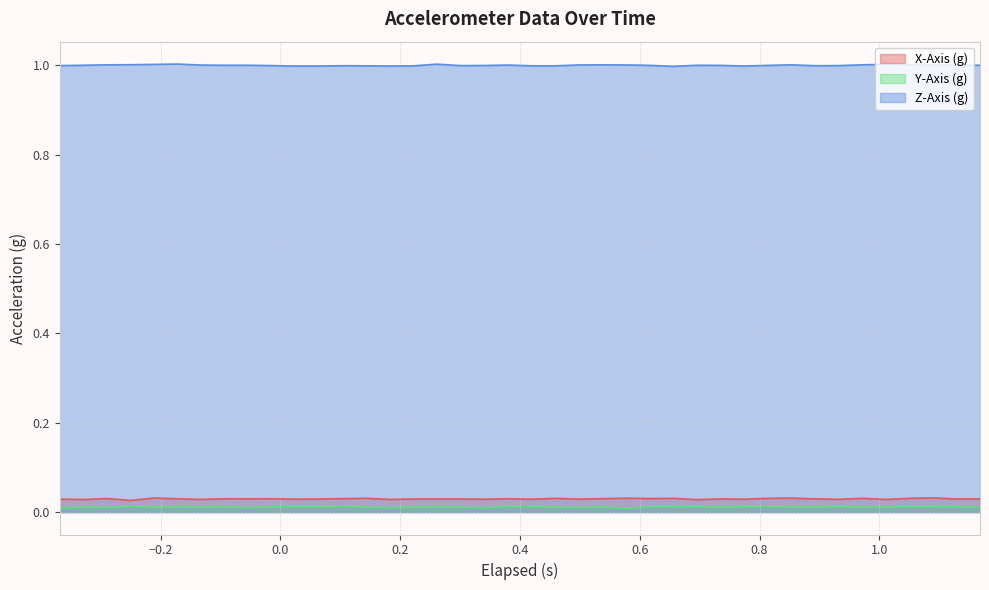

Does the chart have visible grid lines?

Yes